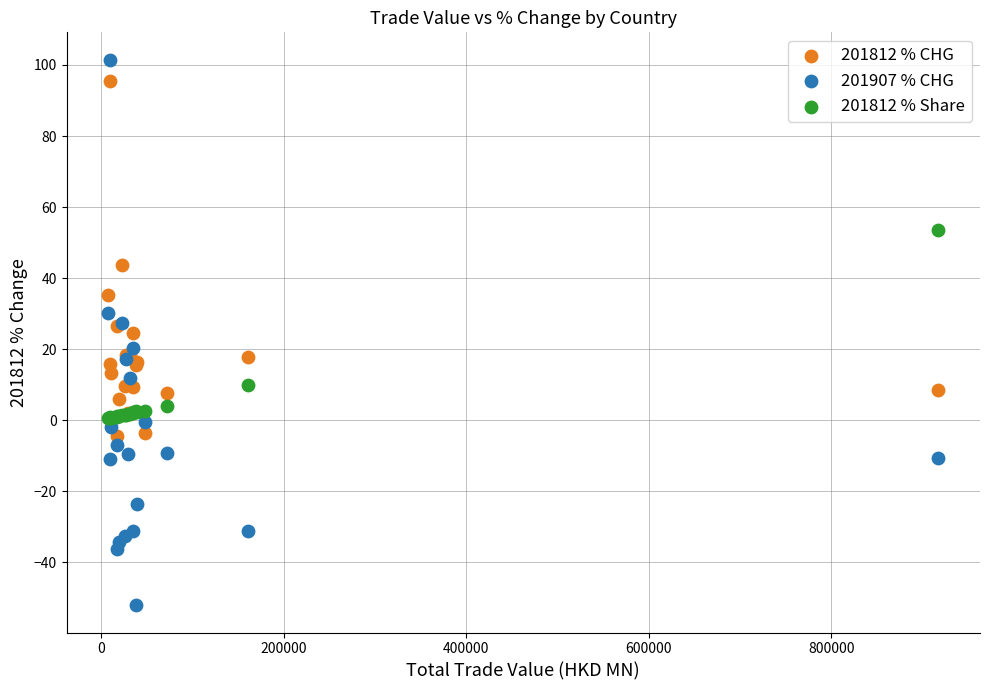

What are all the series names shown in the legend?

201812 % CHG, 201907 % CHG, 201812 % Share